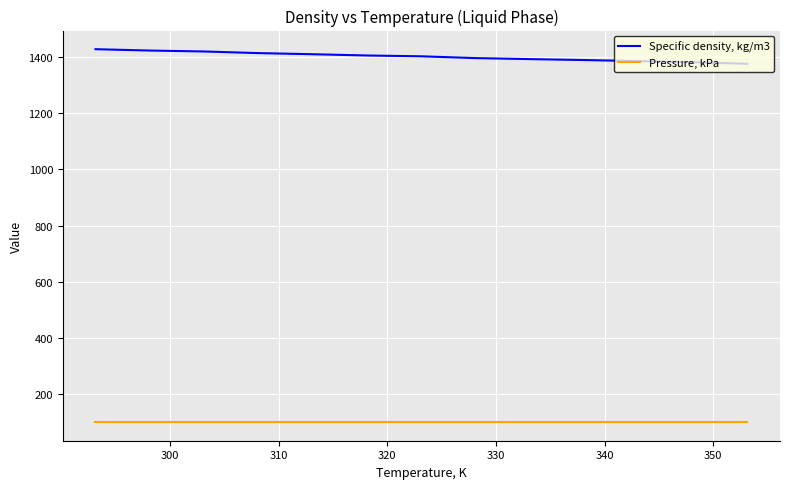

Rank the series by their average value, from lowest to highest.

Pressure, kPa, Specific density, kg/m3